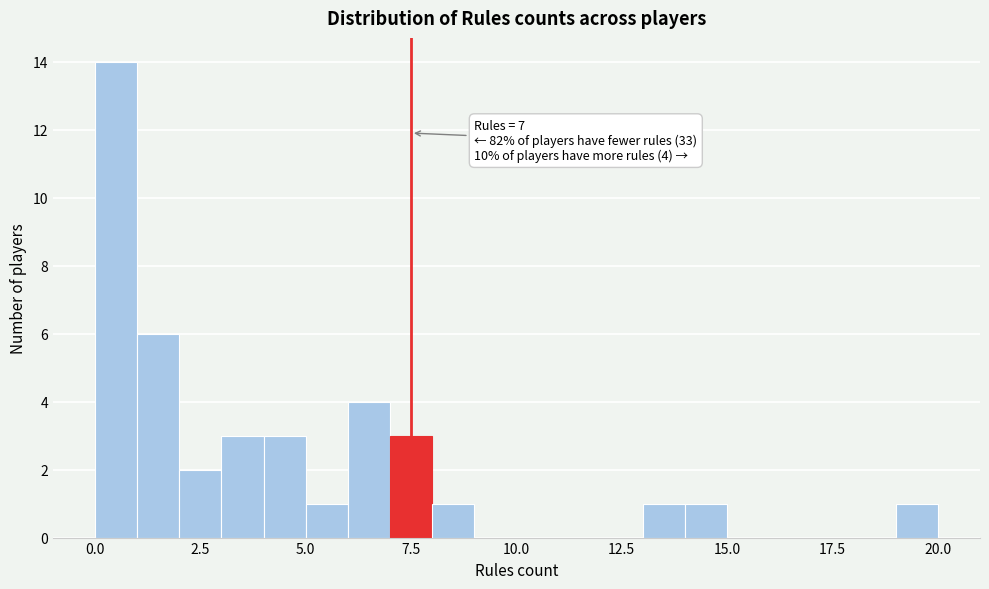

Around what value on the x-axis is the tallest bar? Give the approximate position of its centre, as read against the axis.

0.5